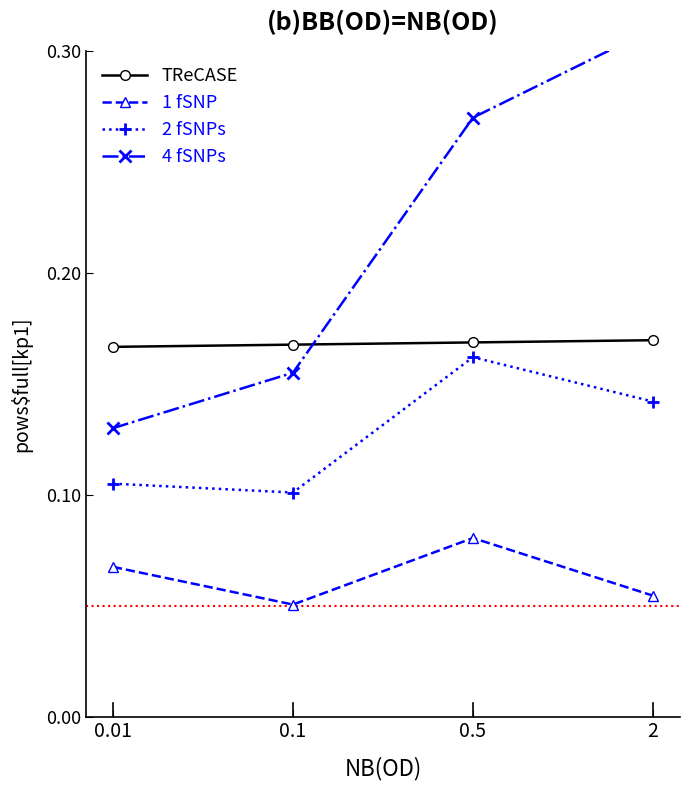

Reading right to left, what are all the values shown in this chart?

TReCASE: 0.2	0.2	0.2	0.2
1 fSNP: 0.1	0.1	0.1	0.1
2 fSNPs: 0.1	0.2	0.1	0.1
4 fSNPs: 0.3	0.3	0.2	0.1